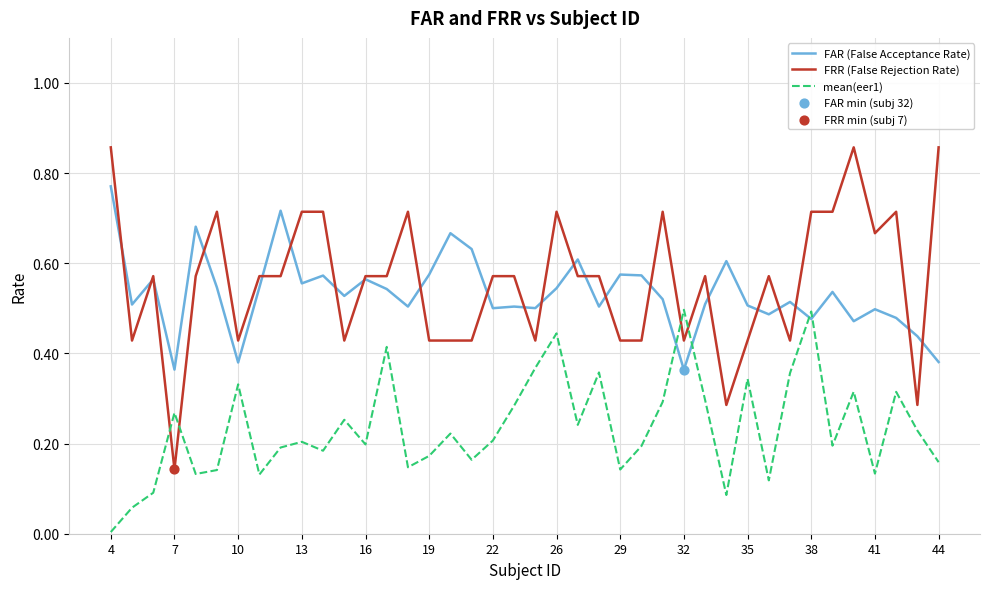

Which series has the widest spread of values?

FRR (False Rejection Rate)